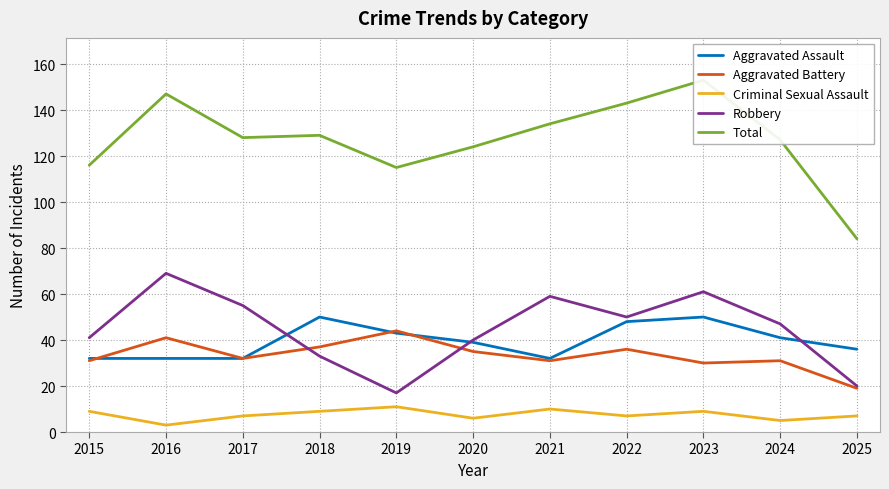

Rank the categories by Robbery value from highest to lowest.

2016, 2023, 2021, 2017, 2022, 2024, 2015, 2020, 2018, 2025, 2019